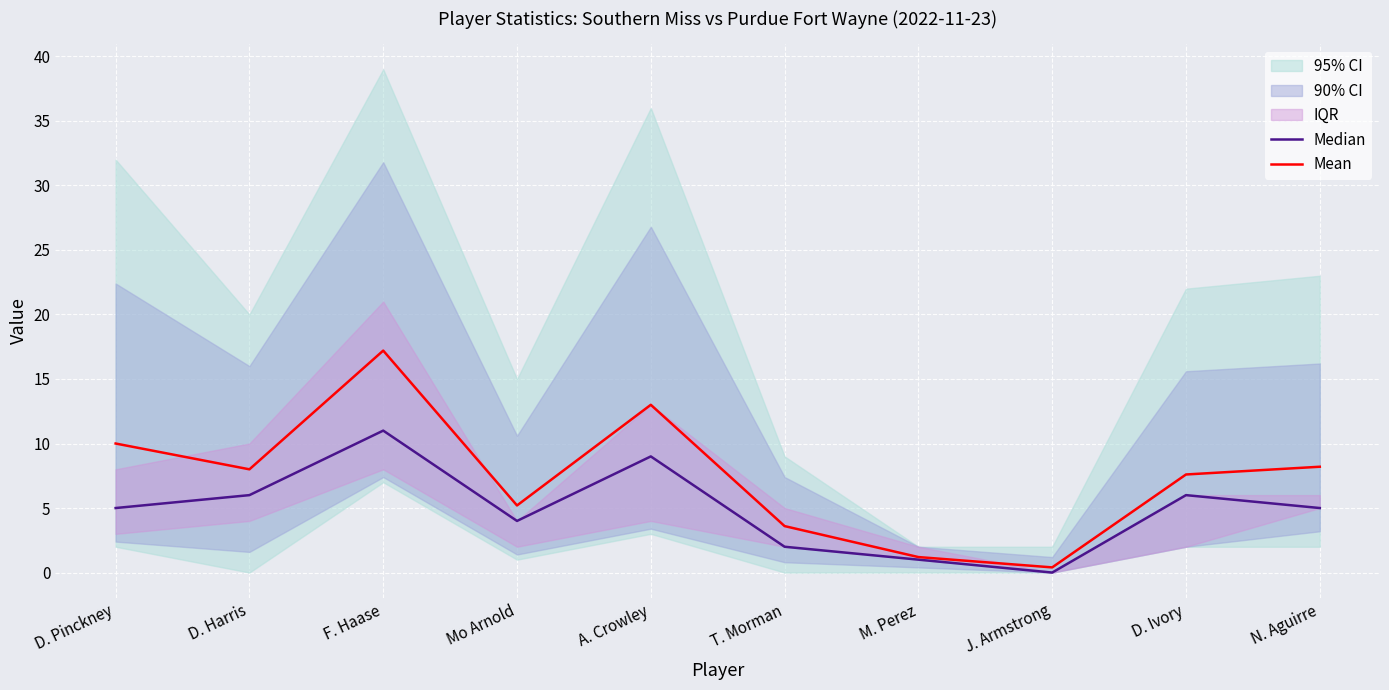

What is the label of the 8th point from the left?

J. Armstrong